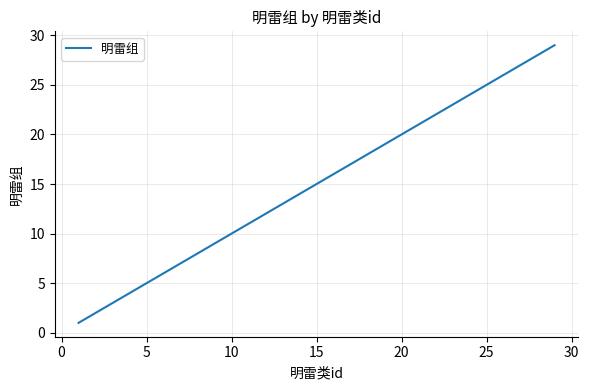

What is the difference between the maximum and minimum values?

28